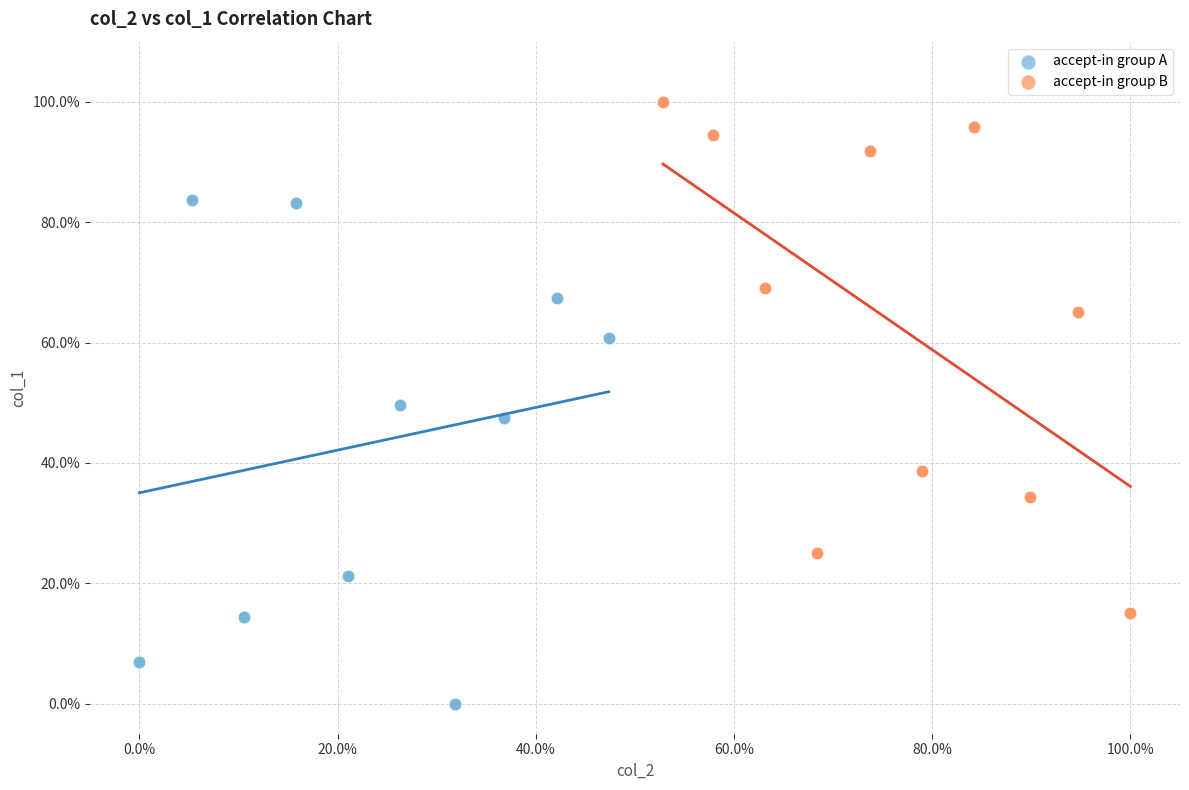

Which series reaches the maximum Y coordinate?

accept-in group B